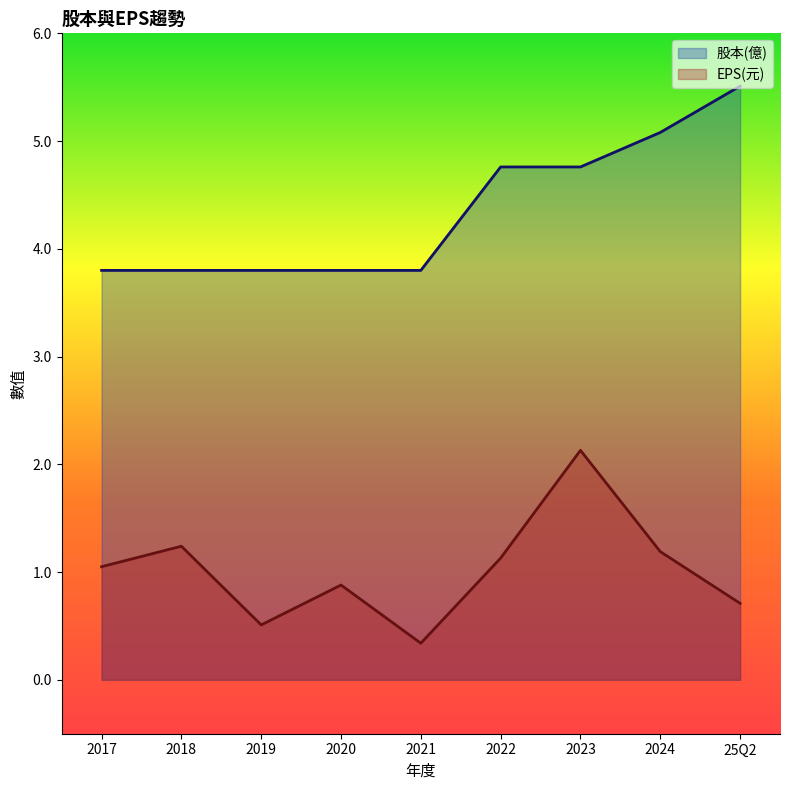

Does the chart display data point markers on the line(s)?

No